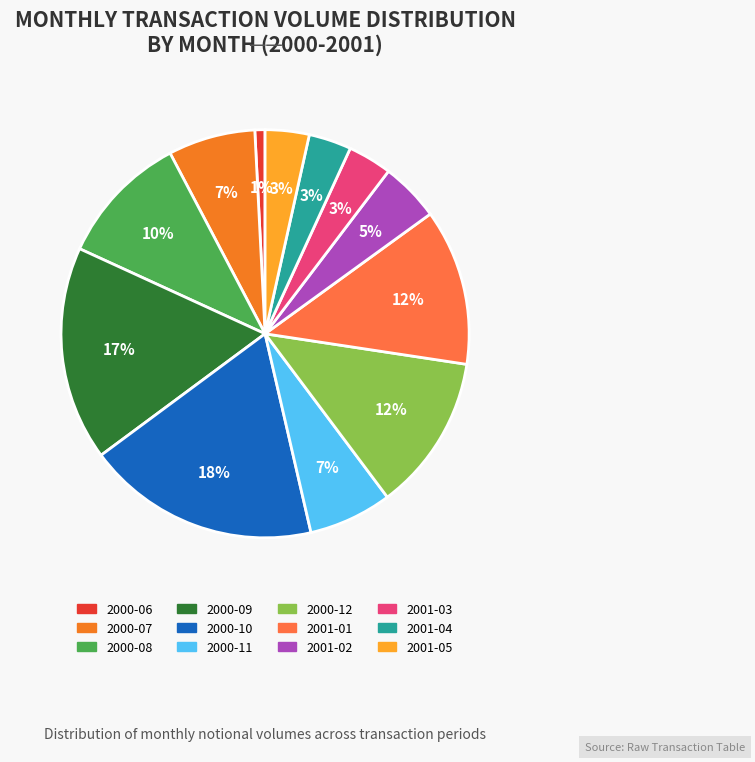

To the nearest percent, what portion does 2001-02 represent?

5%